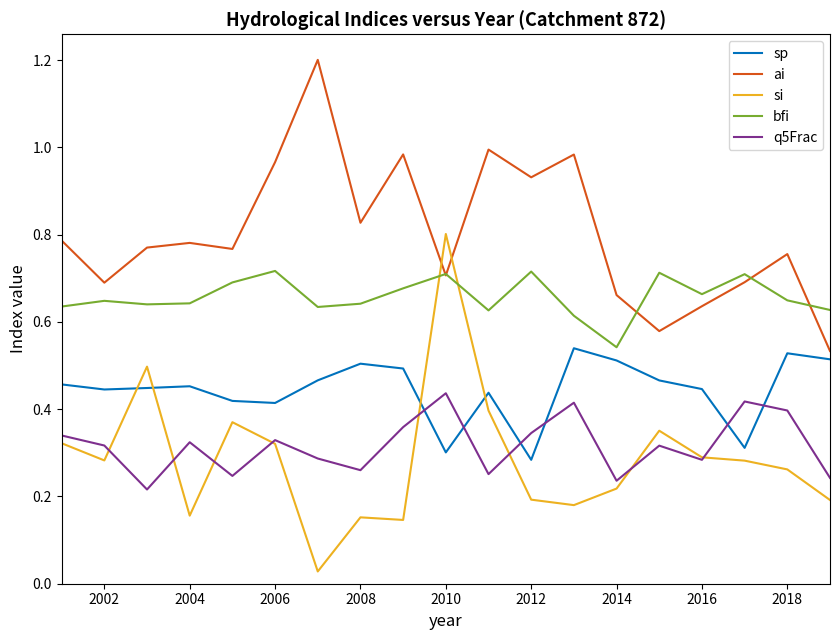

List the series in order of their peak value, lowest first.

q5Frac, sp, bfi, si, ai